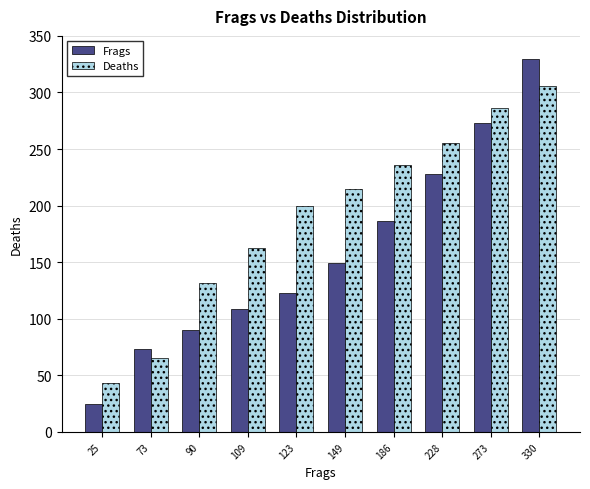

The value of Deaths at 109 is 224. True or false?

False